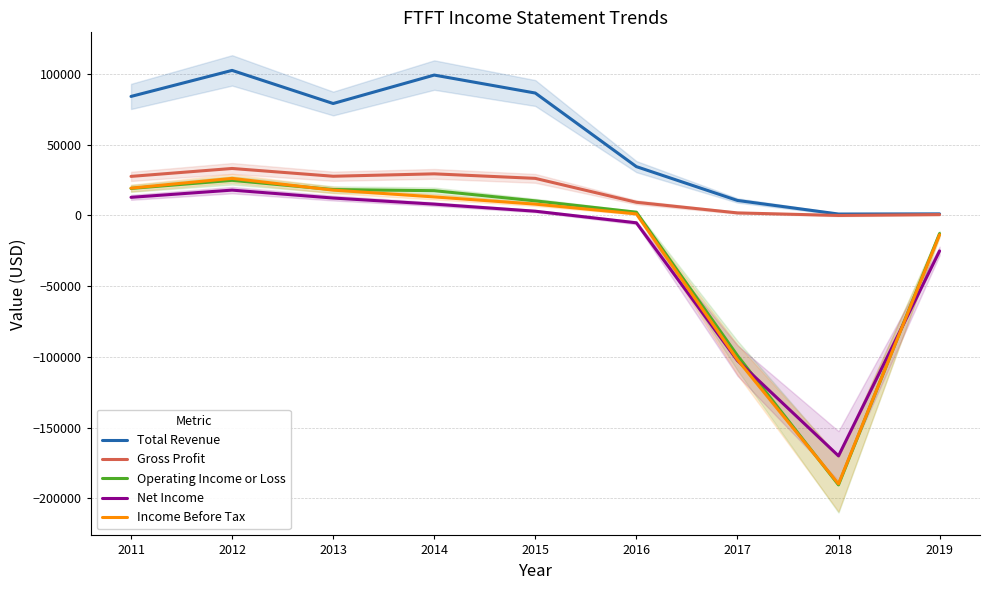

How many lines are shown in the chart?

5